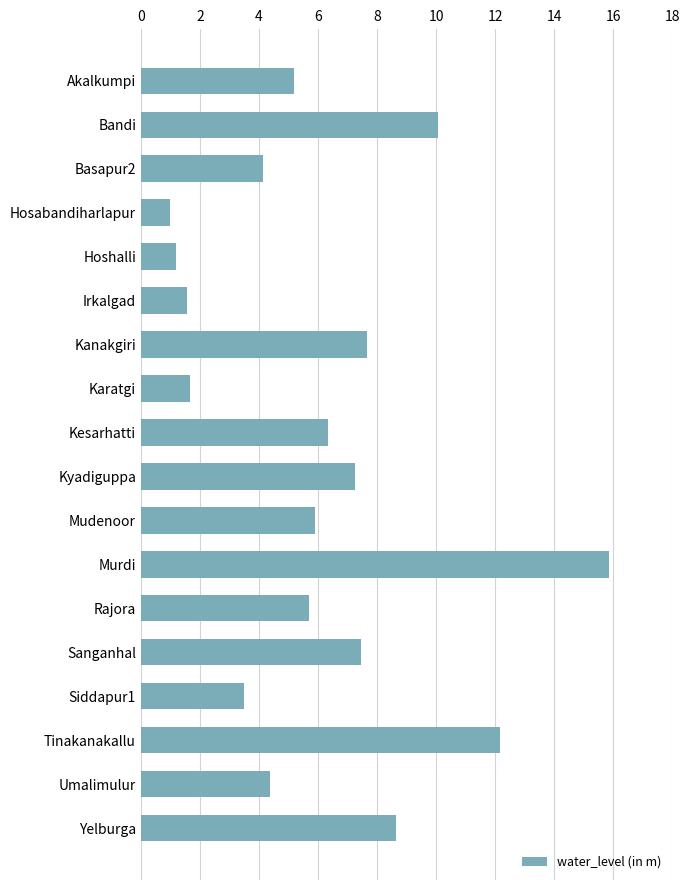

The value at Bandi is 10.1. True or false?

True